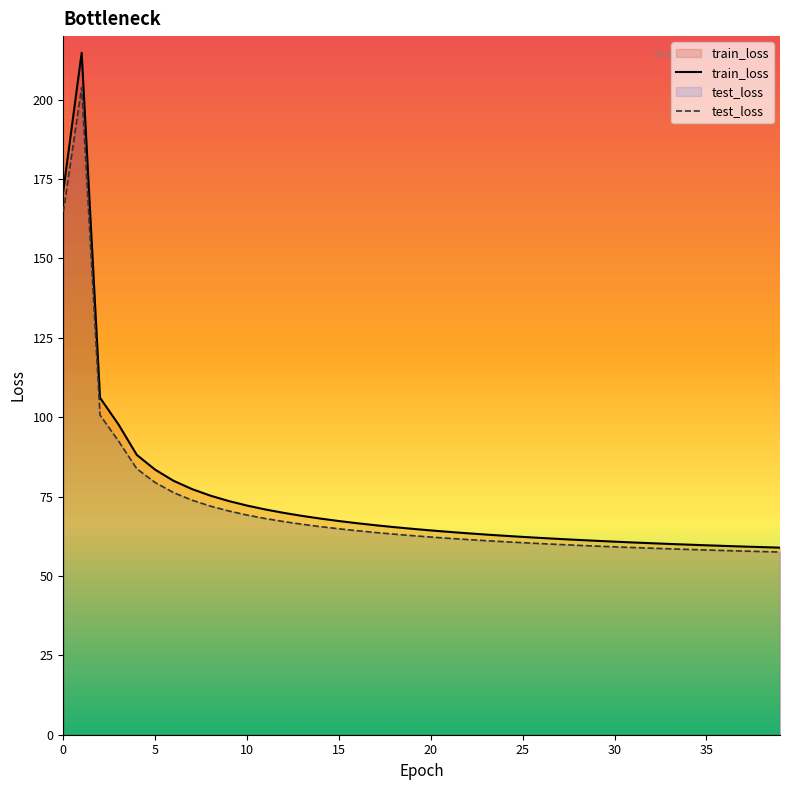

How many categories are shown in the chart?

40